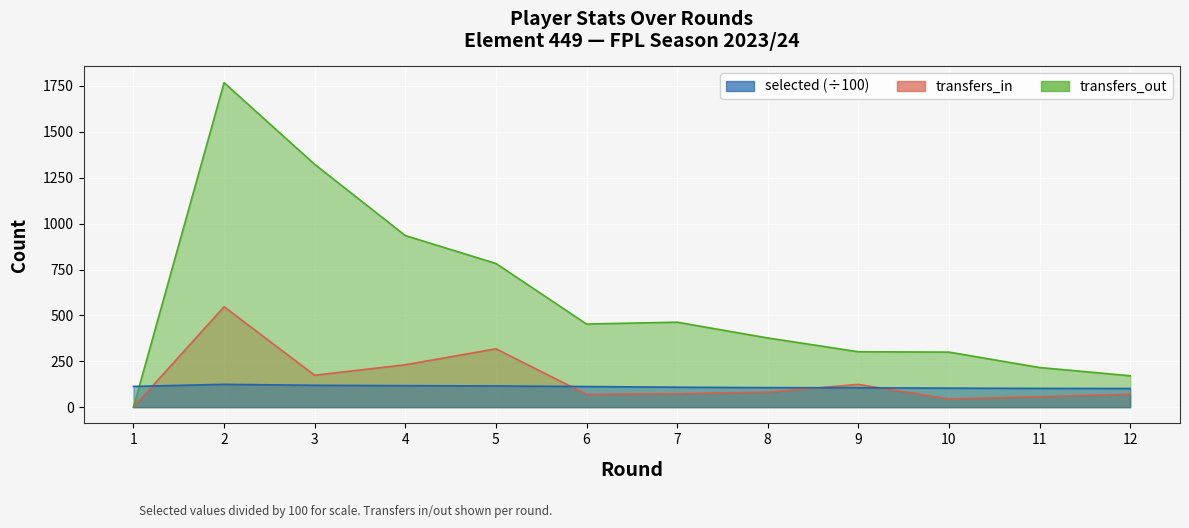

What is the difference between the maximum and second lowest values in the selected series?

22.1